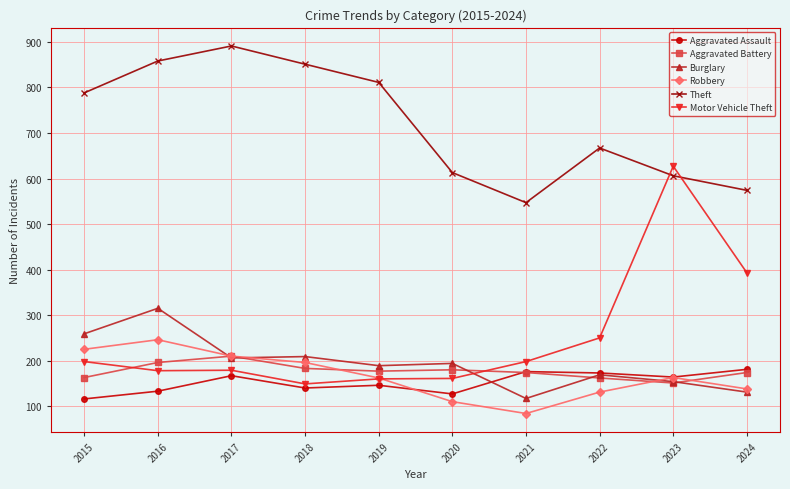

The Aggravated Assault series shows 161 at 2015. True or false?

False